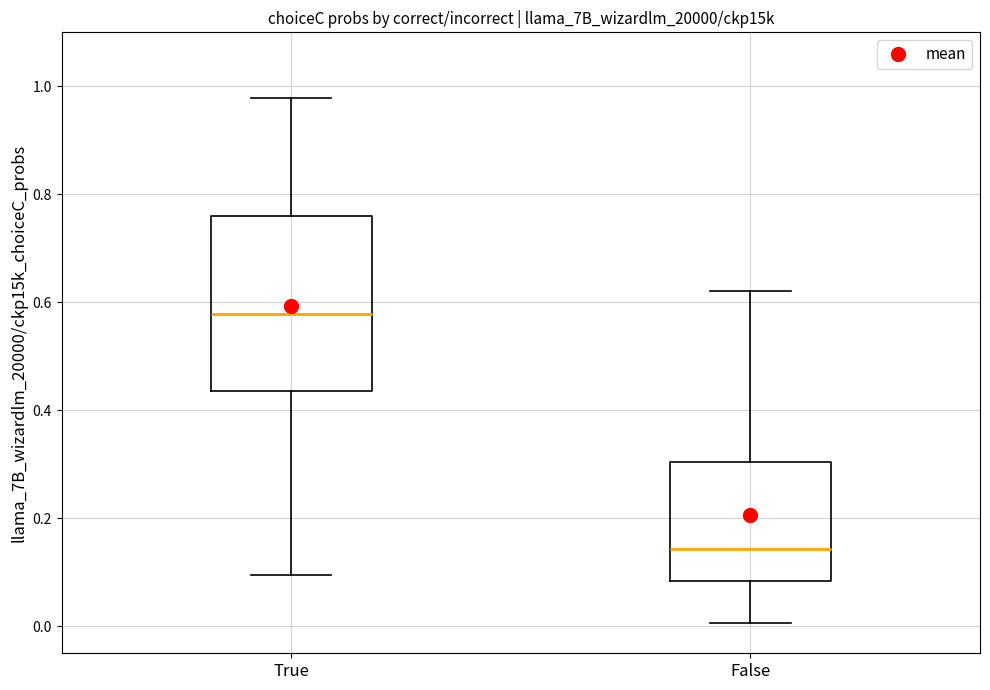

Reading left to right, read every box against the y-axis: the position of its median line, the range the box covers, and the ends of its whiskers. The values are not printed on the chart, so give them approximately, as read against the axis.

True: median 0.58, box 0.44 to 0.76, whiskers 0.10 to 0.98
False: median 0.14, box 0.08 to 0.30, whiskers 0.00 to 0.62